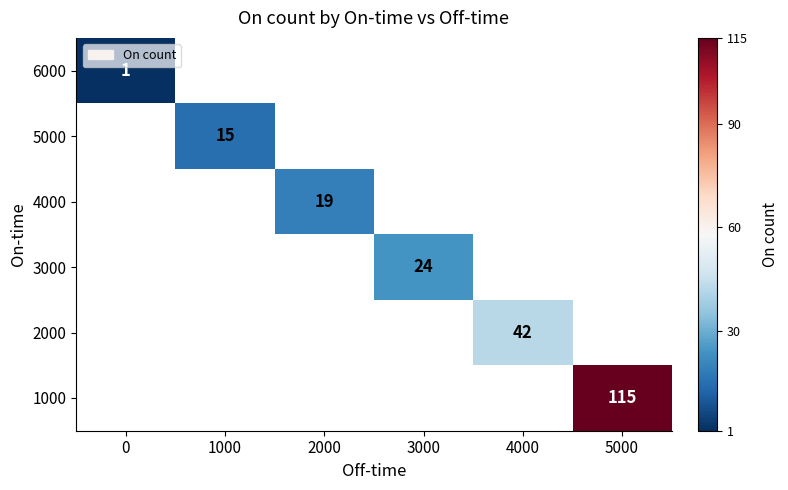

Between 5000 and 3000, which is larger?

3000